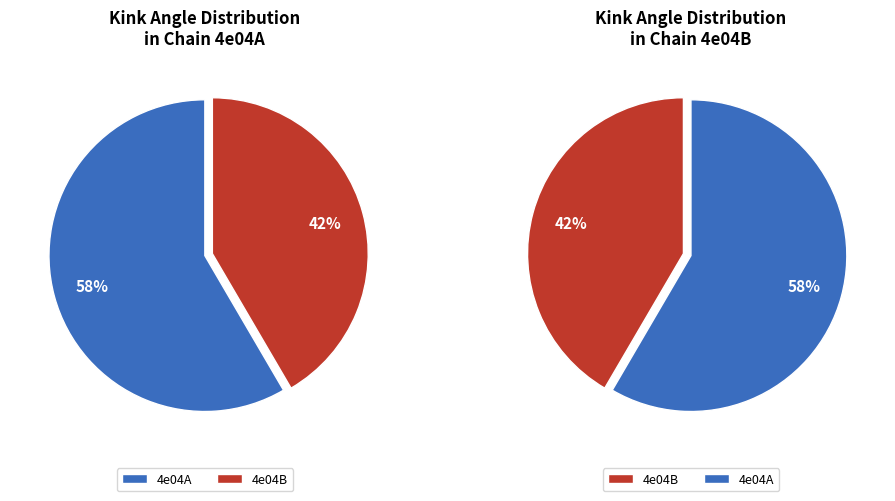

Which series has the widest spread of values?

4e04B